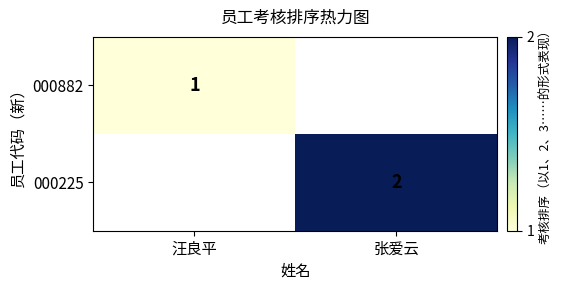

The 000225 series shows 3 at 张爱云. True or false?

False